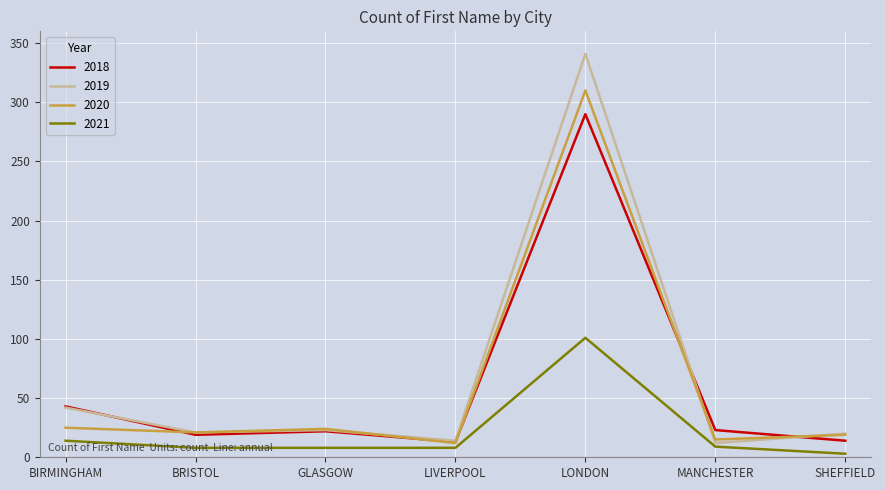

True or false: 2020 has a value of 24 at GLASGOW.

True